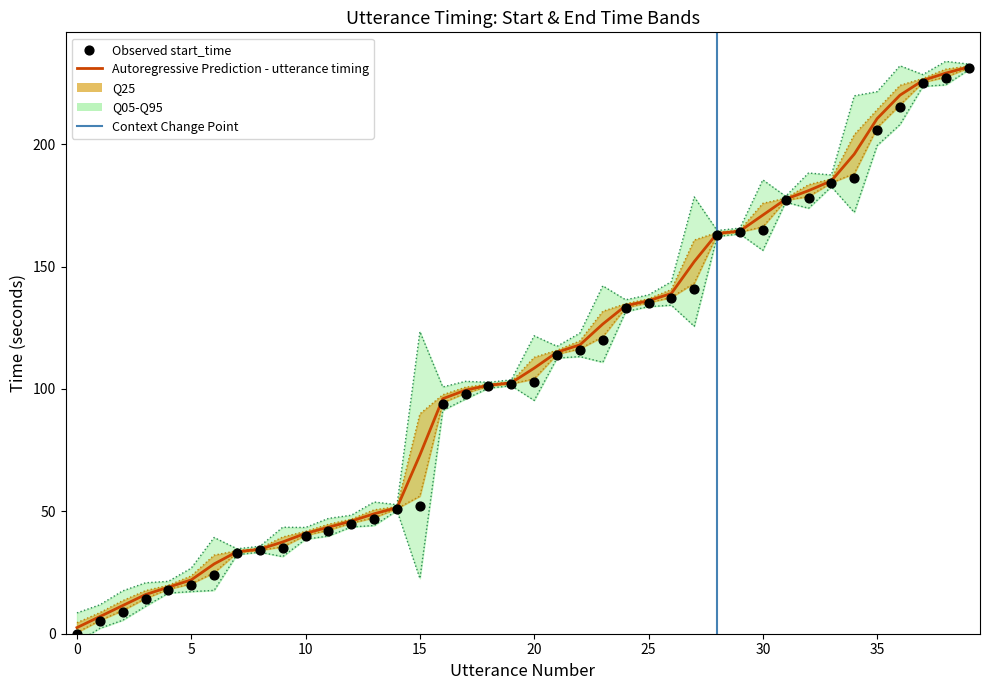

Which series has the widest spread of Y values?

start_time